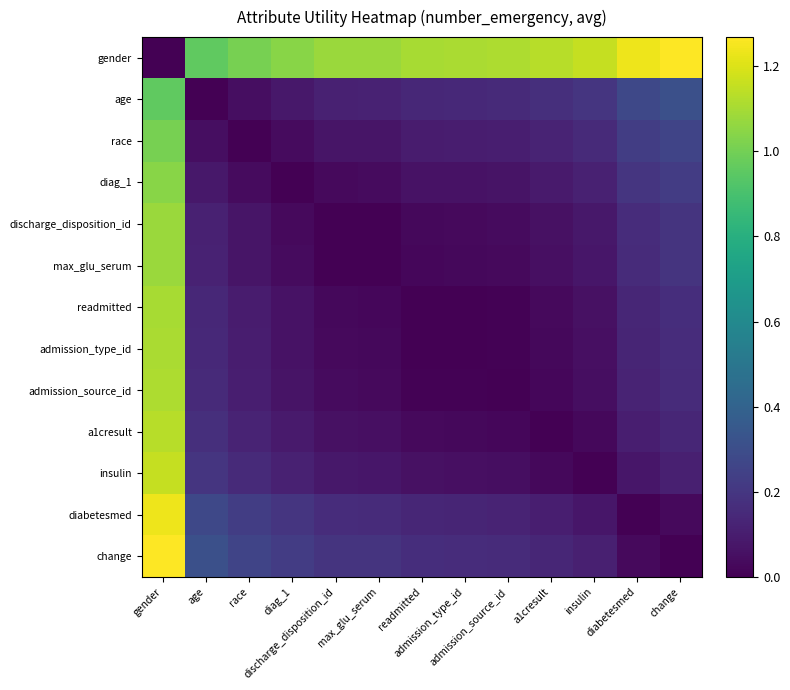

Which series has the largest total across all categories?

gender